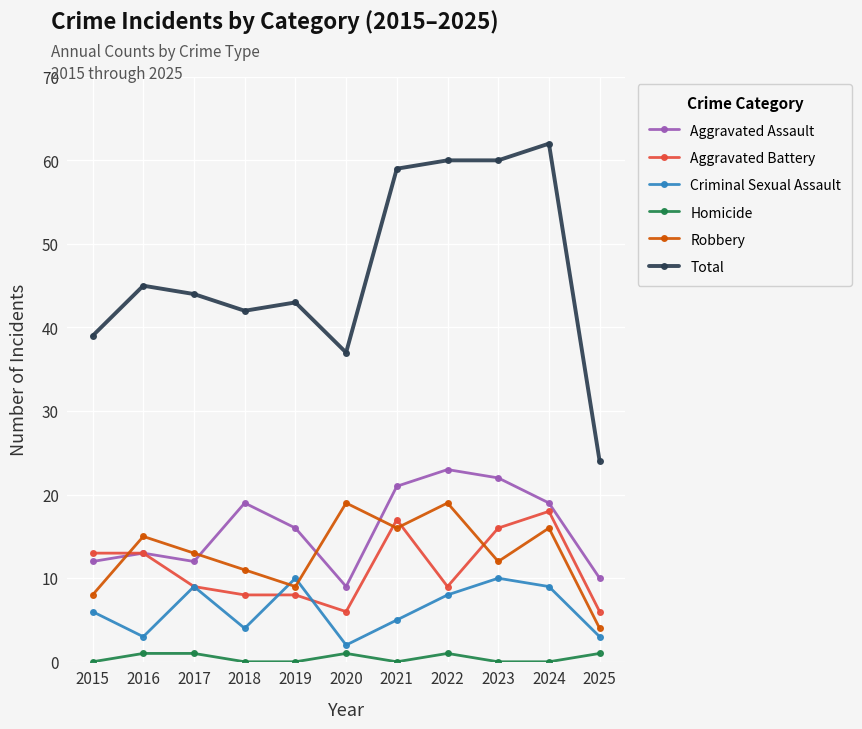

Reading left to right, transcribe all the data shown in this chart.

Aggravated Assault: 12	13	12	19	16	9	21	23	22	19	10
Aggravated Battery: 13	13	9	8	8	6	17	9	16	18	6
Criminal Sexual Assault: 6	3	9	4	10	2	5	8	10	9	3
Homicide: 0	1	1	0	0	1	0	1	0	0	1
Robbery: 8	15	13	11	9	19	16	19	12	16	4
Total: 39	45	44	42	43	37	59	60	60	62	24